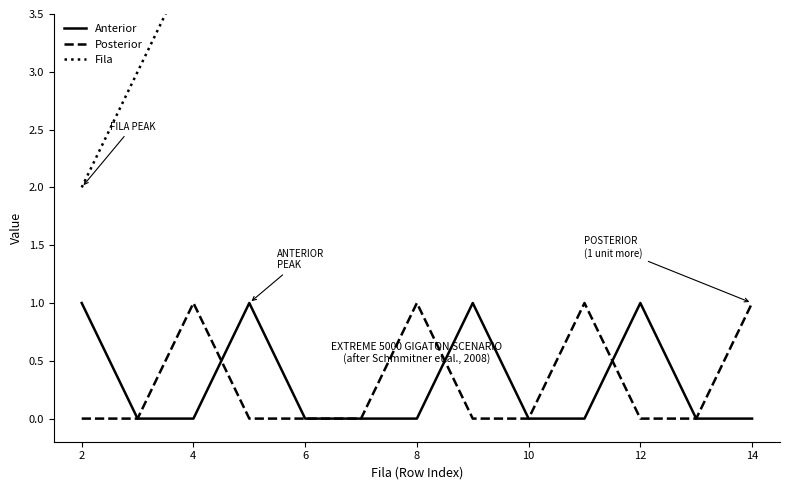

Is it true that Posterior equals 0 at 8?

False